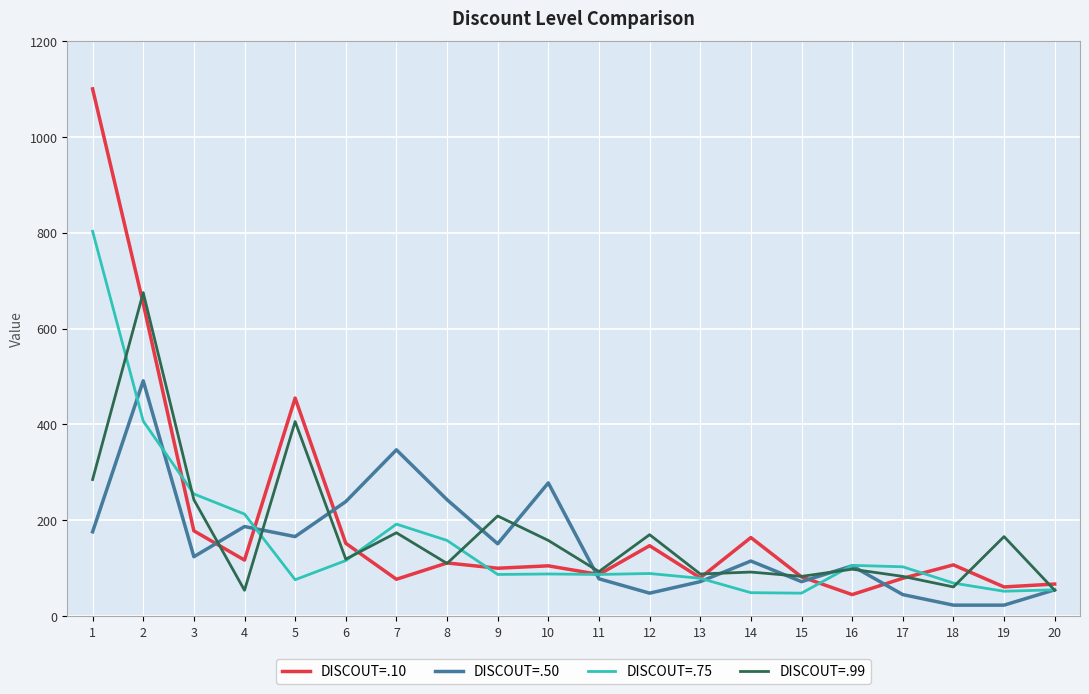

Rank the series by their maximum value, from lowest to highest.

DISCOUT=.50, DISCOUT=.99, DISCOUT=.75, DISCOUT=.10